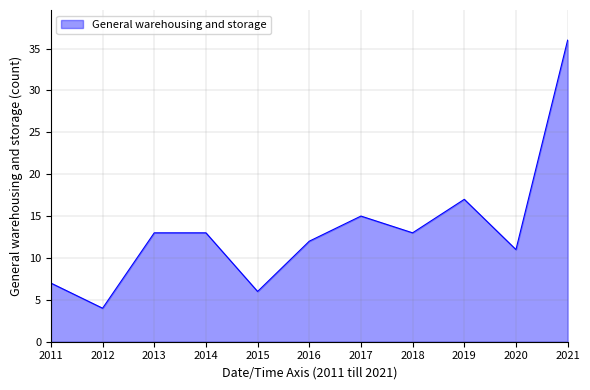

Where is the data nearest to the value 20?

2019